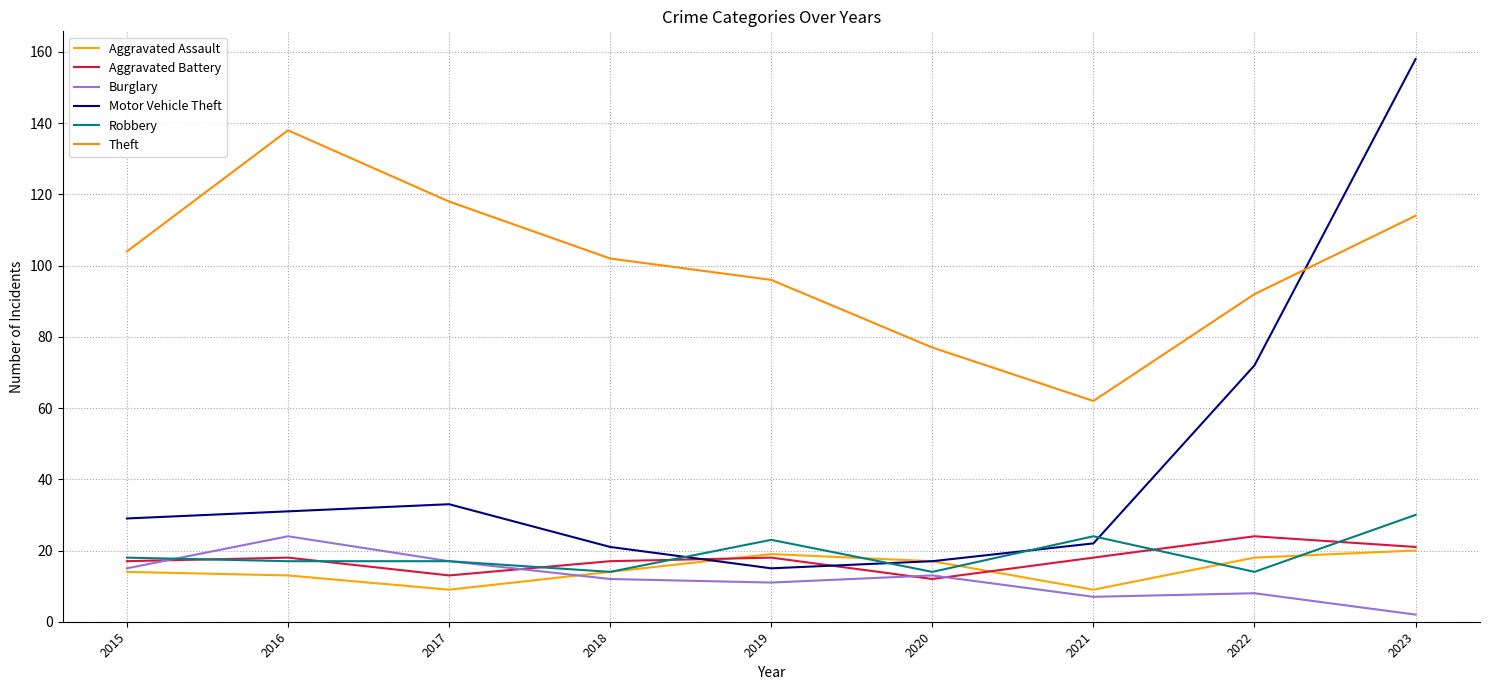

What is the maximum value shown in the chart?

158